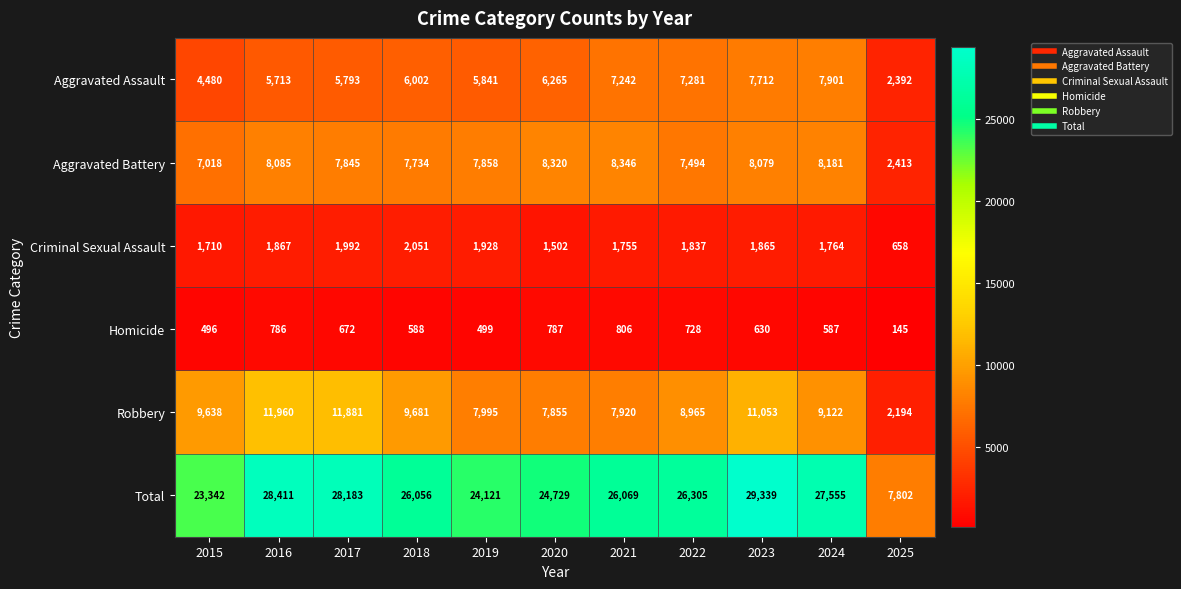

What is the difference between the maximum and second lowest values in the Homicide series?

310